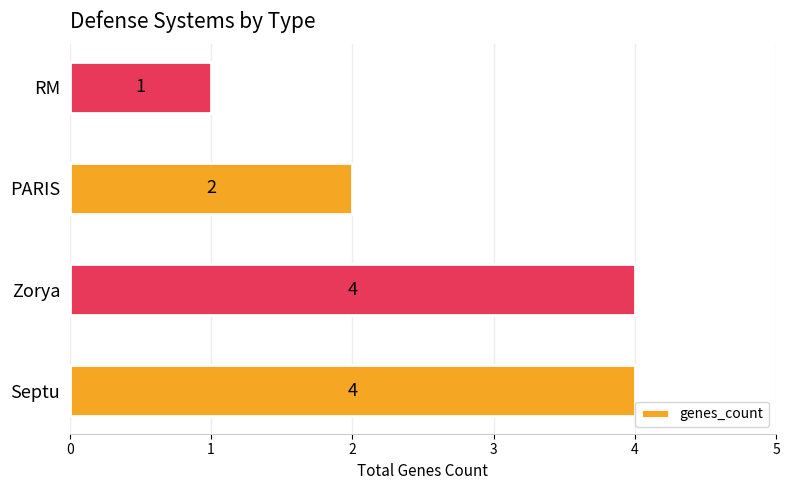

What is the change in value from Septu to RM?

-3